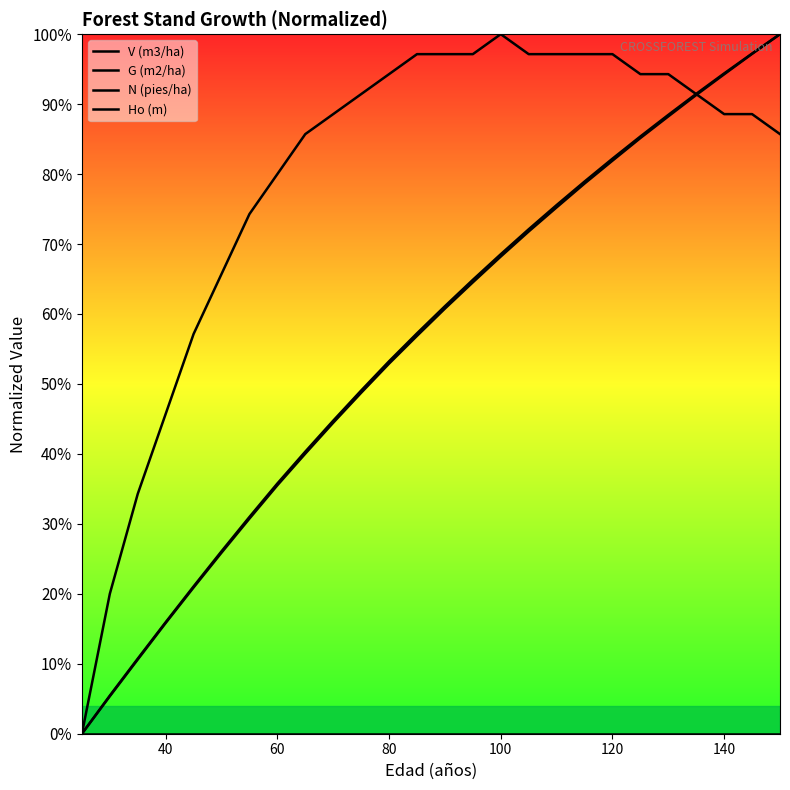

Which series has the widest spread of values?

V (m3/ha)